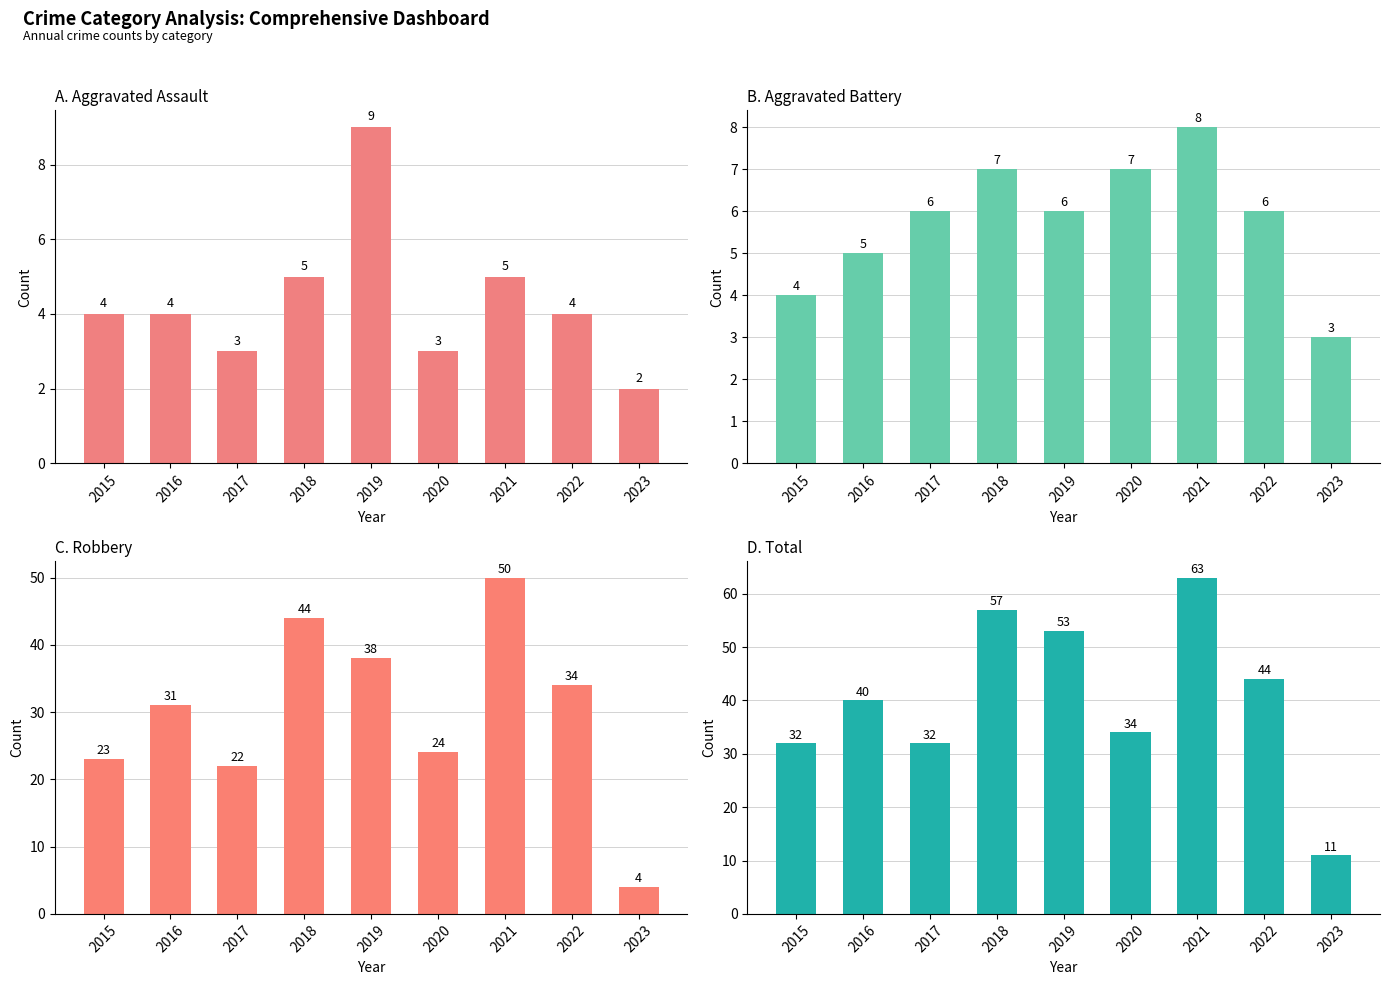

How many data points in Robbery are less than 31?

4